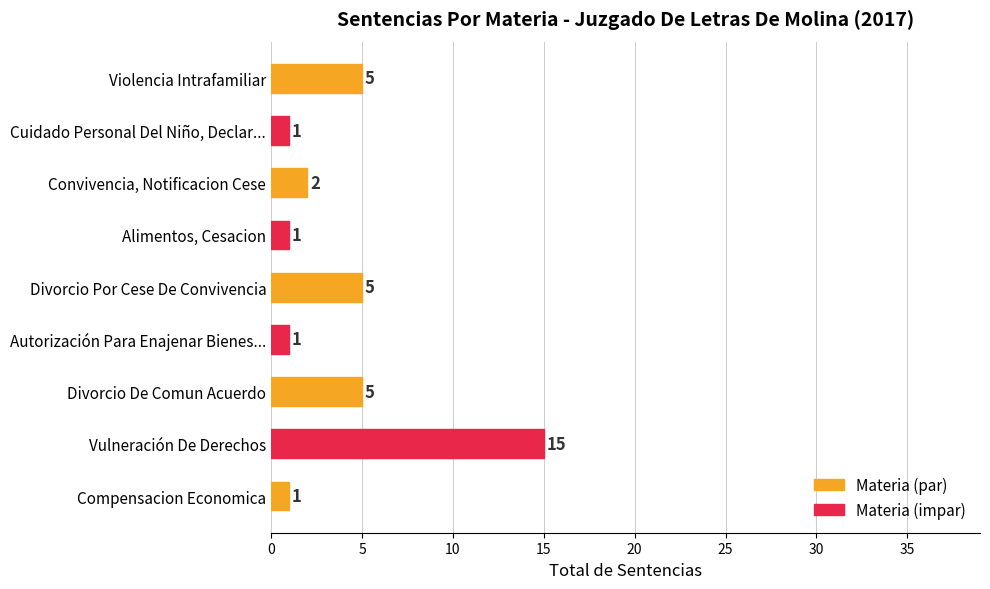

The chart shows a value of 2 at Convivencia, Notificacion Cese. True or false?

True